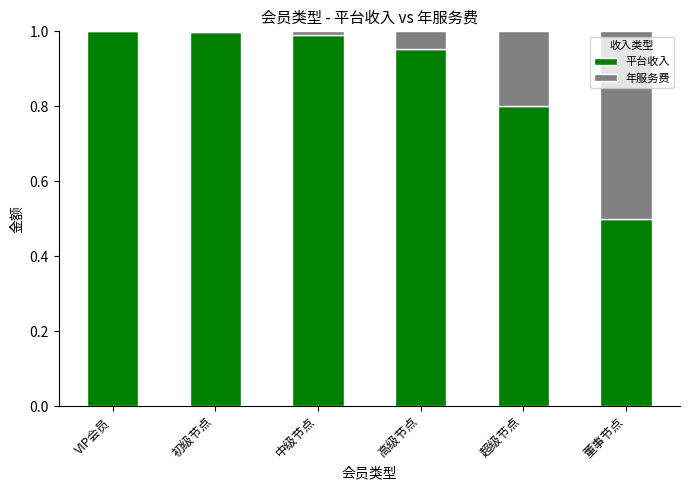

What is the sum of all 平台收入 values?

5.2